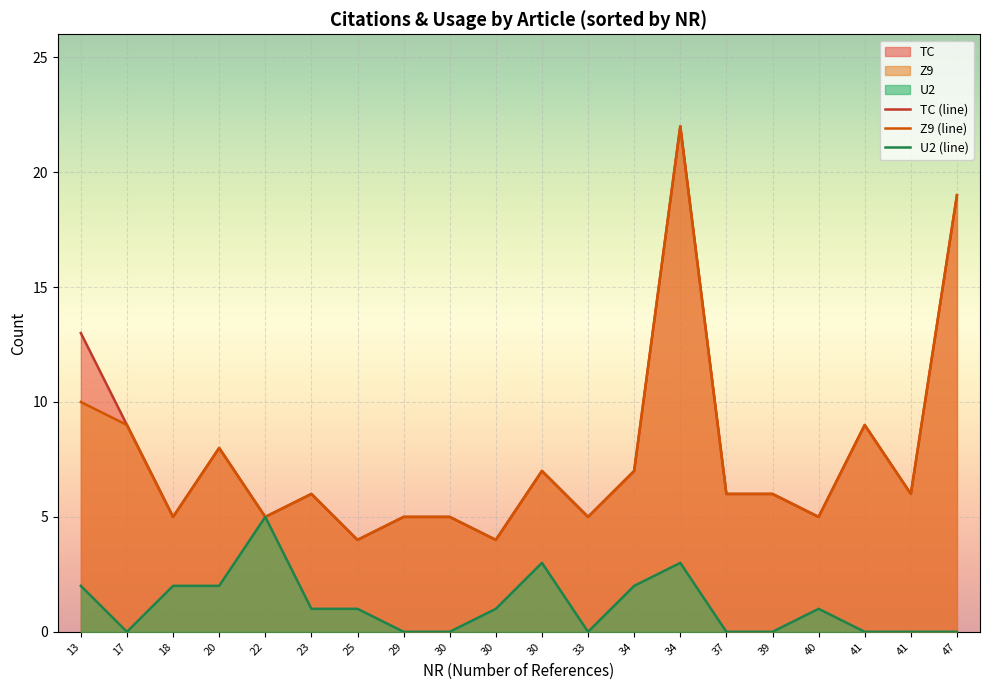

What is the sum of all U2 (line) values?

23